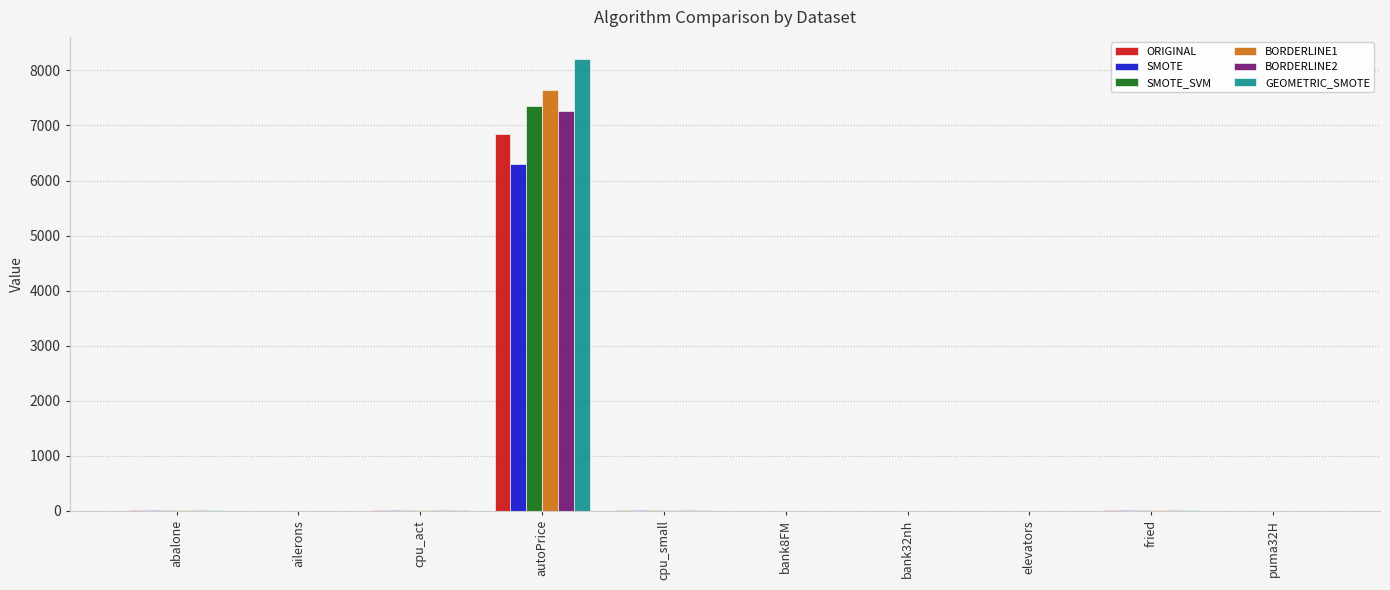

At which label does BORDERLINE1 first exceed 11?

abalone